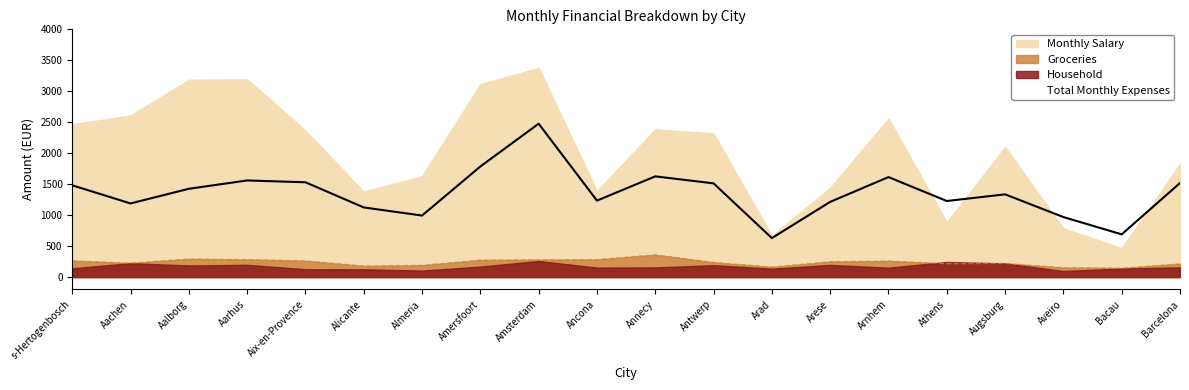

The value of Monthly Salary at Amersfoort is 3115.3. True or false?

True